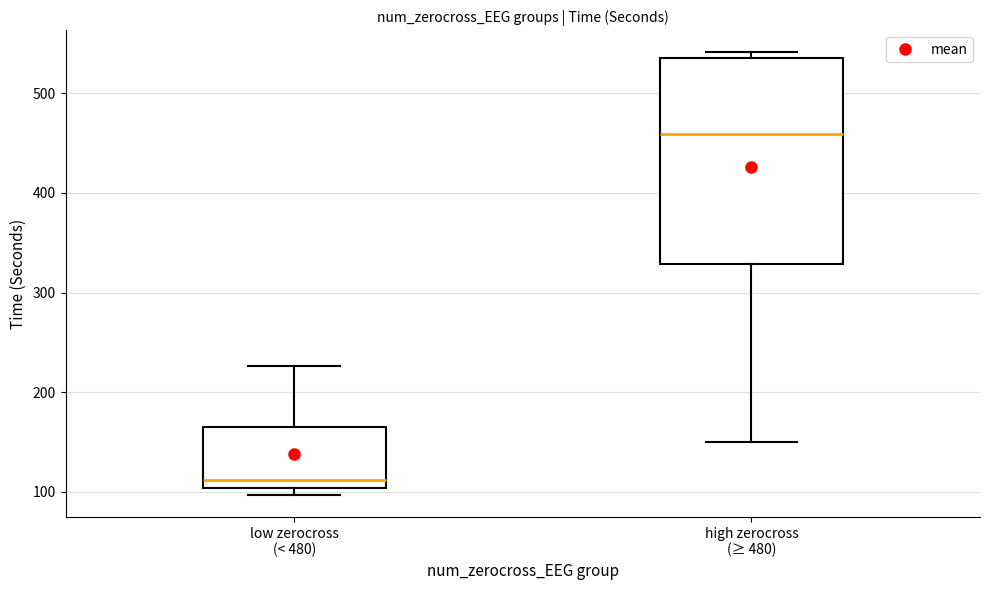

Reading left to right, read every box against the y-axis: the position of its median line, the range the box covers, and the ends of its whiskers. The values are not printed on the chart, so give them approximately, as read against the axis.

low zerocross (< 480): median 110, box 100 to 160, whiskers 100 (just below the box's lower edge) to 230
high zerocross (≥ 480): median 460, box 330 to 540, whiskers 150 to 540 (just above the box's upper edge)